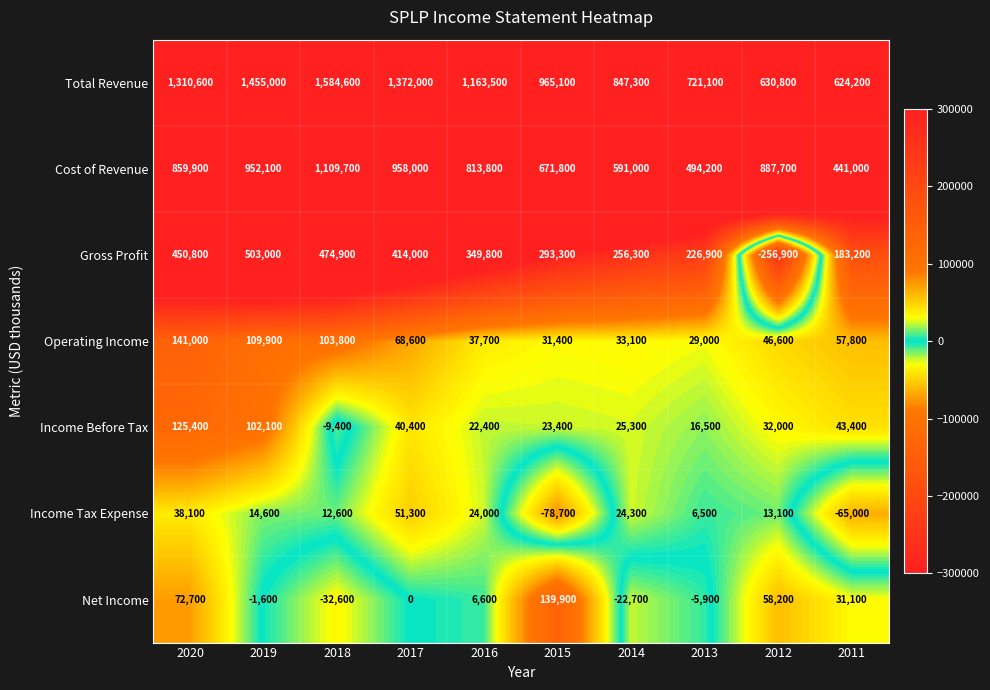

How many categories are shown in the chart?

10